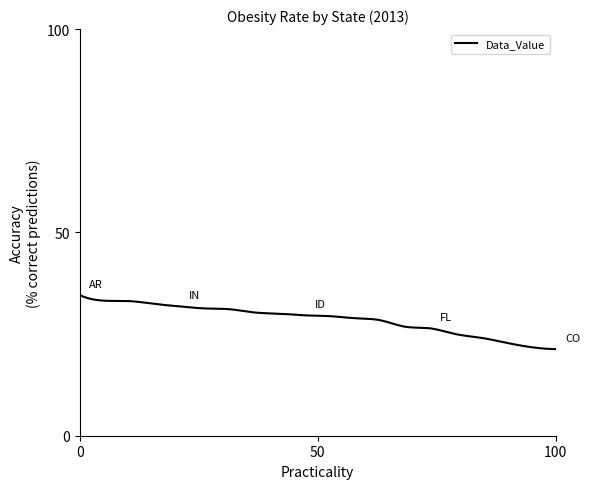

Is this an area chart (filled region under the line)?

No